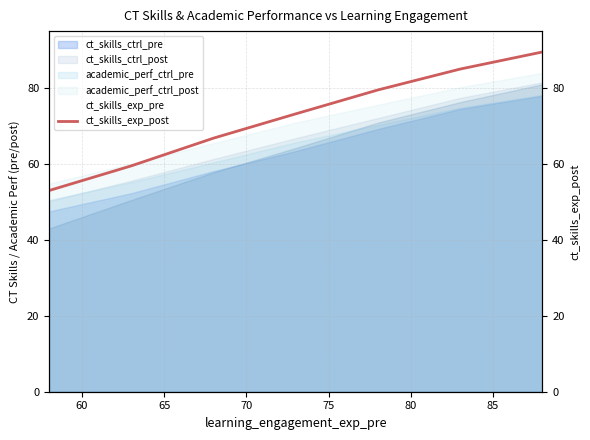

True or false: ct_skills_exp_post has a value of 41.8 at 65.

False